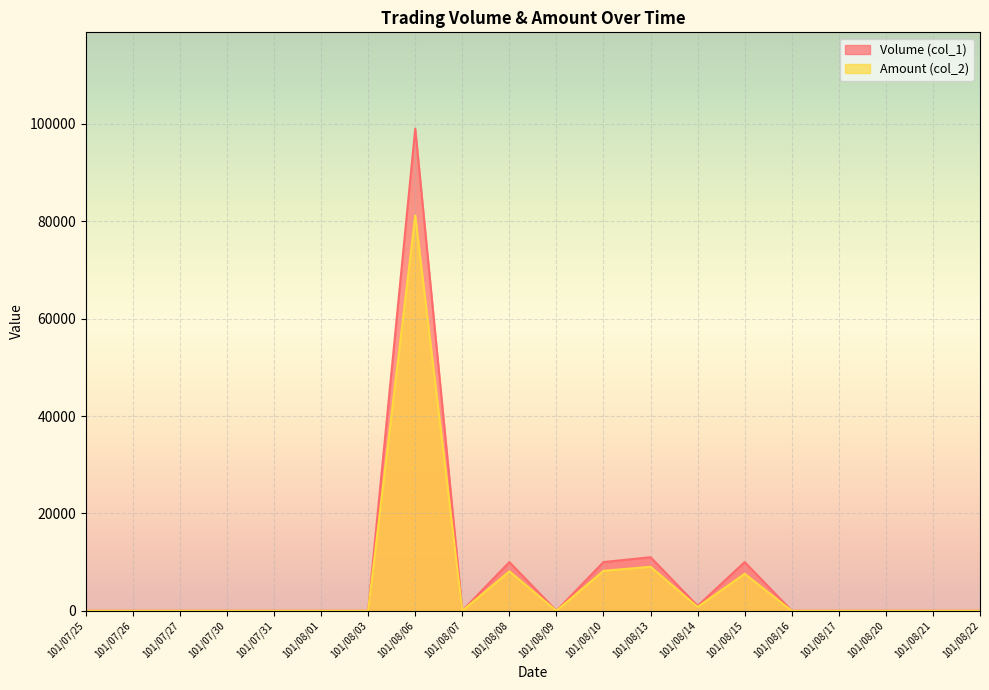

At which label is Amount (col_2) closest to 40590?

101/08/13